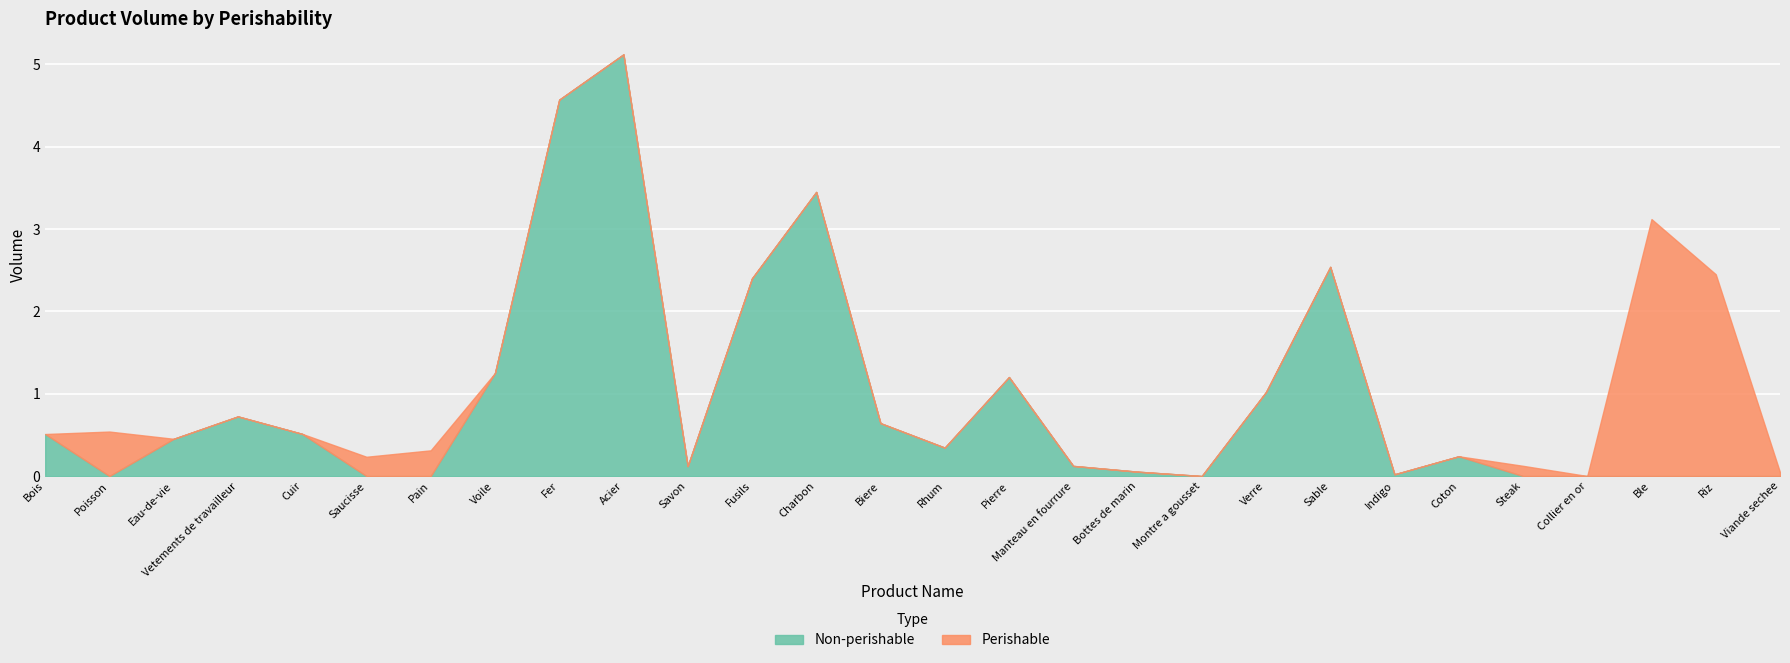

What is the difference between the maximum and minimum values in the Perishable series?

3.1